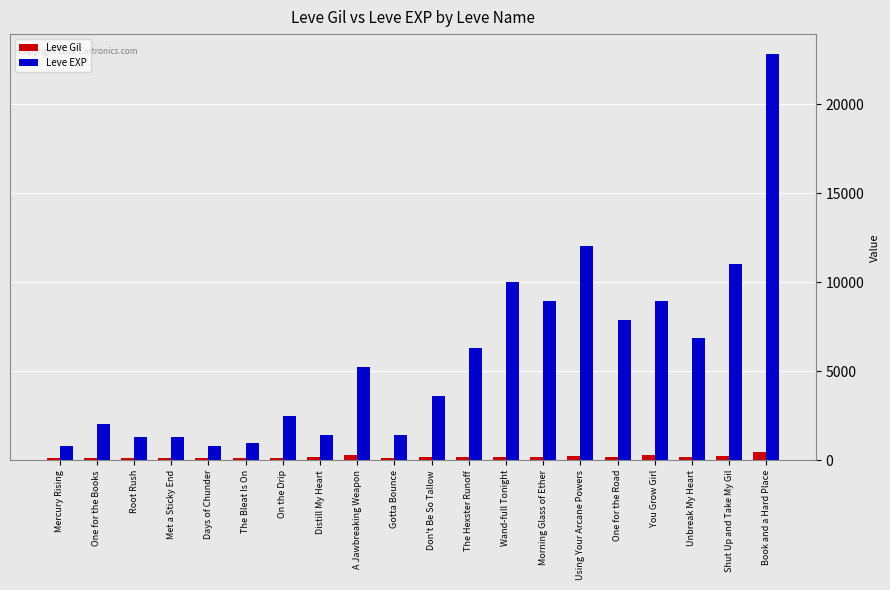

What is the sum of all Leve EXP values?

116180